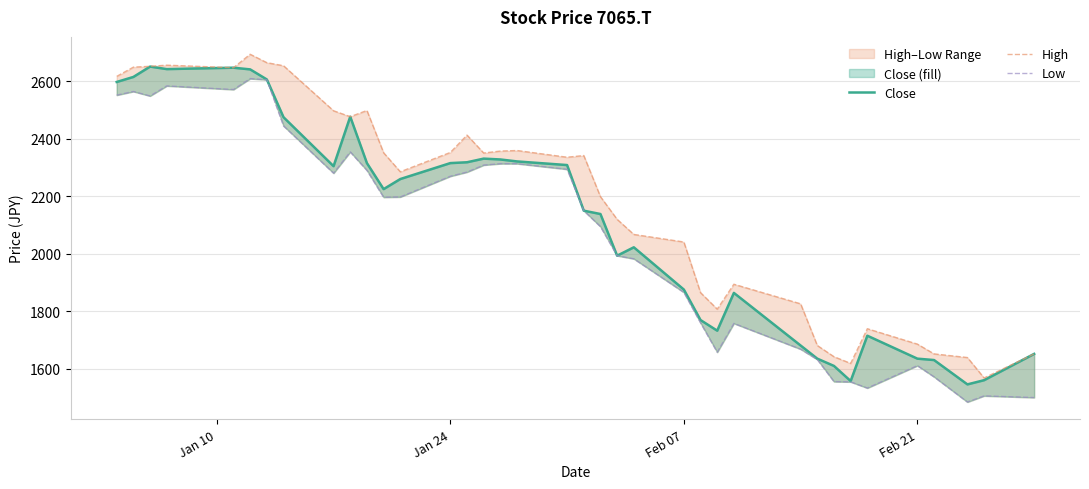

Reading left to right, extract all data points from this chart.

Close: 2597.2	2614.7	2650.7	2641.9	2646.8	2640.9	2606.0	2474.7	2304.6	2476.7	2315.3	2224.9	2259.9	2315.3	2318.2	2330.9	2328.0	2321.2	2308.5	2150.1	2138.4	1993.6	2022.7	1876.0	1770.0	1733.1	1864.3	1681.6	1635.9	1610.6	1558.1	1715.6	1635.9	1631.0	1546.5	1561.0	1652.4
High: 2616.6	2648.7	2651.6	2655.5	2646.8	2693.4	2664.3	2653.6	2497.1	2476.7	2498.1	2351.3	2285.2	2352.3	2412.5	2350.3	2357.1	2359.1	2335.7	2341.6	2198.7	2119.9	2067.5	2041.2	1865.3	1807.9	1894.4	1826.4	1681.6	1642.7	1619.4	1739.9	1686.4	1652.4	1639.8	1568.8	1652.4
Low: 2551.5	2564.2	2548.6	2583.6	2571.0	2608.9	2605.0	2444.6	2280.3	2354.2	2290.1	2196.7	2197.7	2269.6	2284.2	2308.5	2313.4	2313.4	2293.9	2150.1	2094.7	1993.6	1982.9	1866.3	1760.3	1658.2	1758.4	1668.9	1633.0	1556.2	1555.2	1533.8	1611.6	1572.7	1485.2	1506.6	1500.8